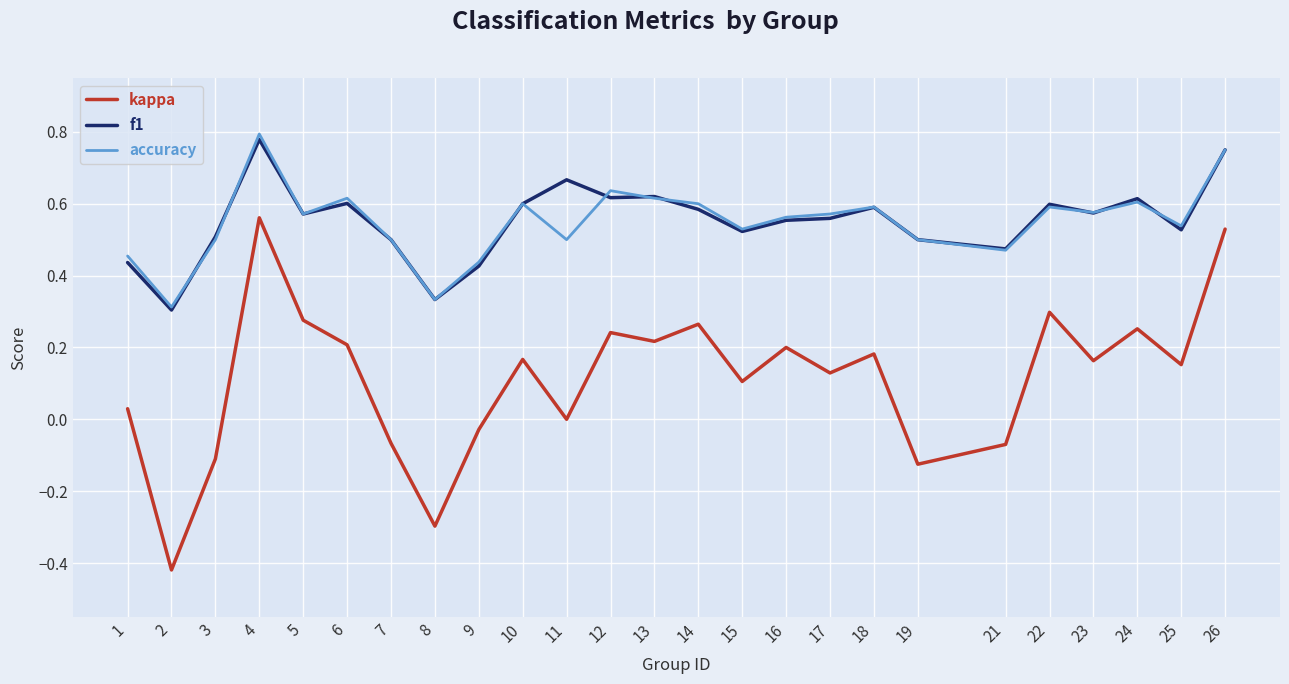

Which series has the largest range (max minus min)?

kappa